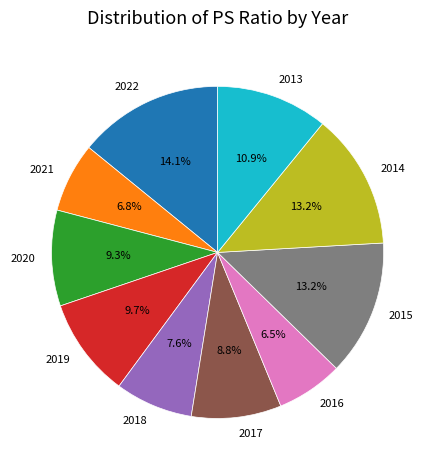

What percentage is the 2022 slice, to the nearest percent?

14%